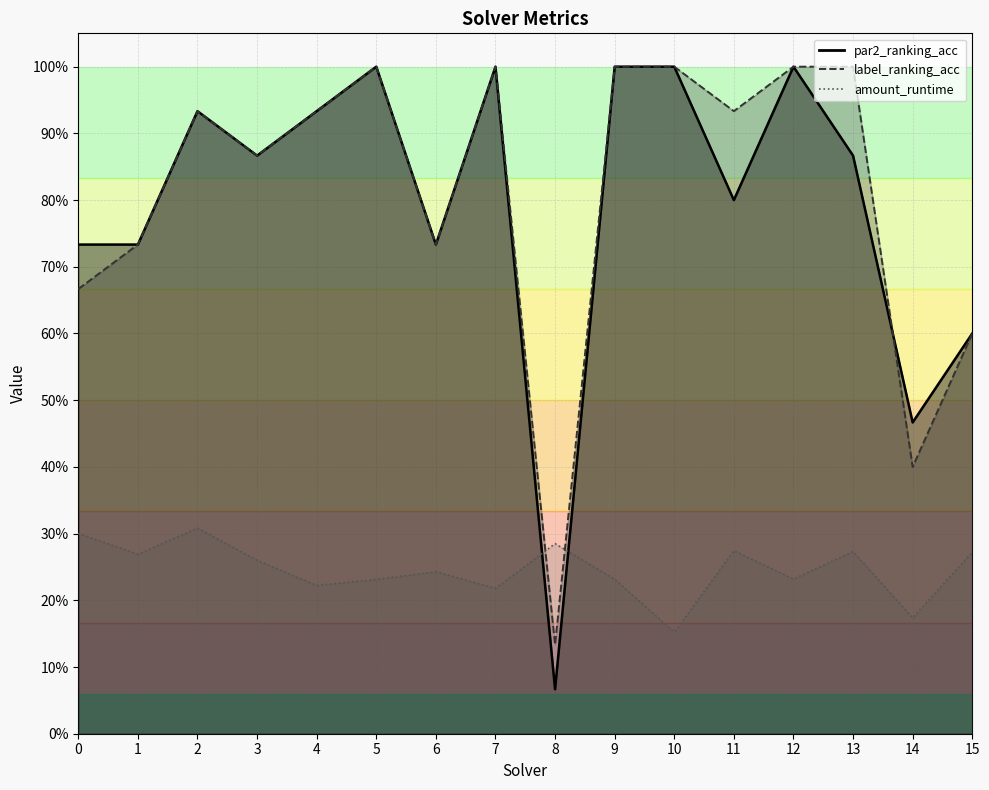

How many times do label_ranking_acc and amount_runtime cross each other?

2